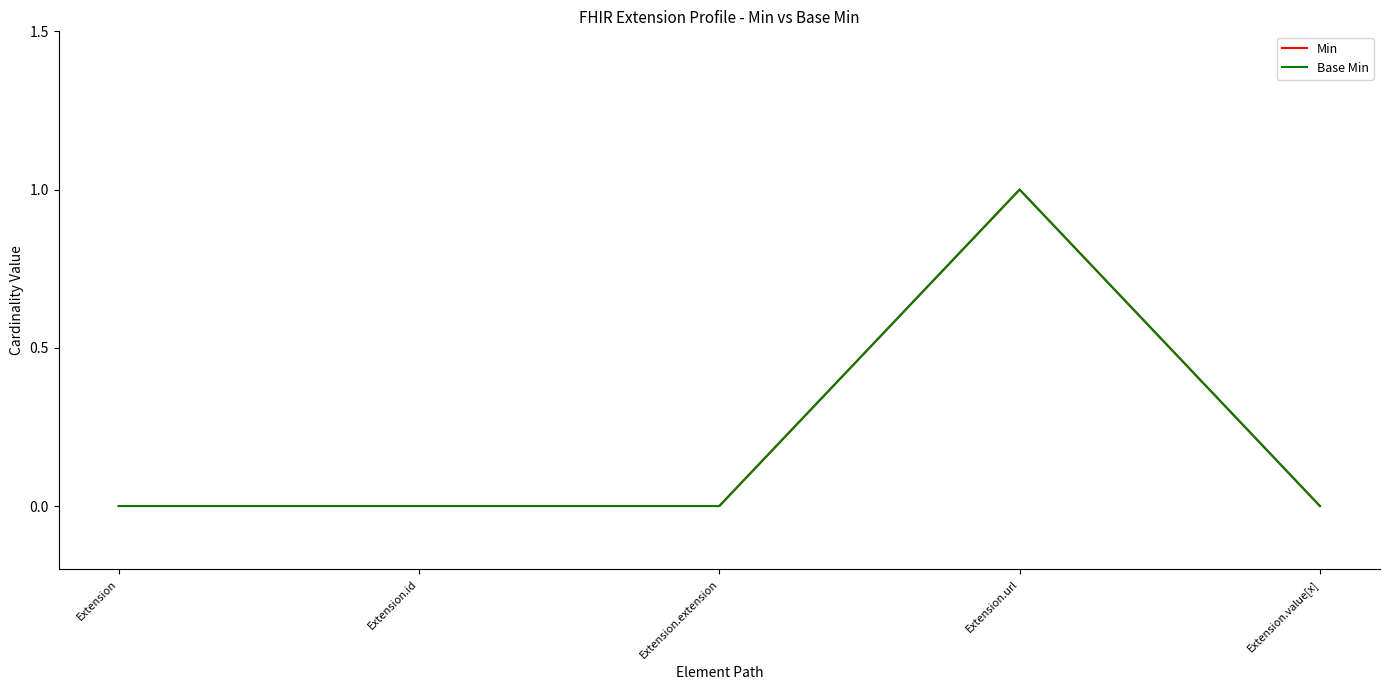

Reading left to right, extract all data points from this chart.

Min: 0	0	0	1	0
Base Min: 0	0	0	1	0